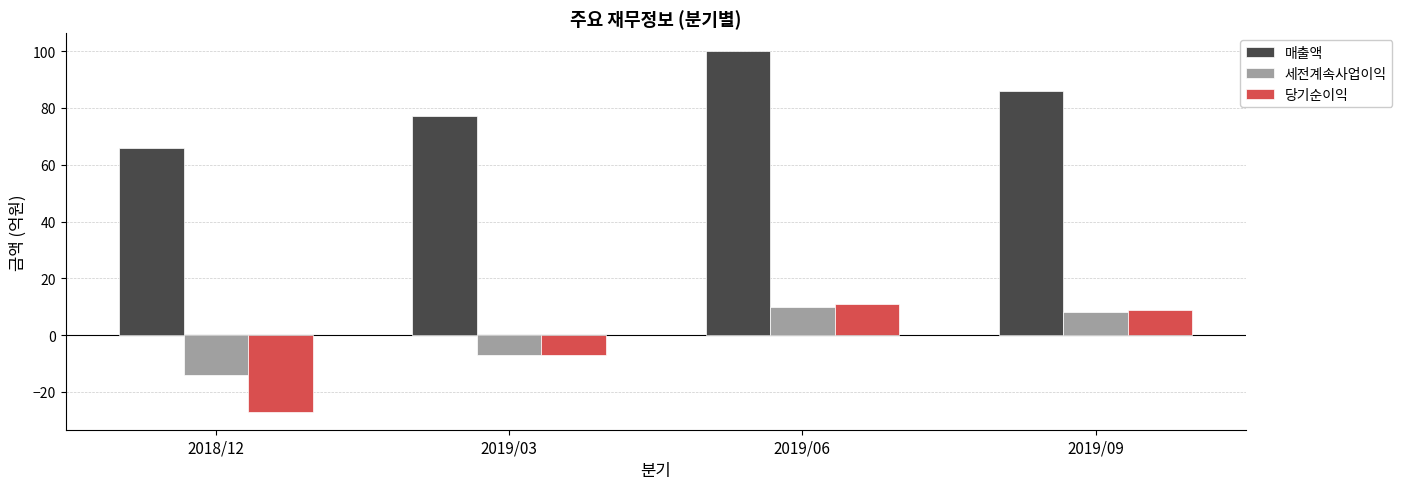

How many bars are there in total?

12